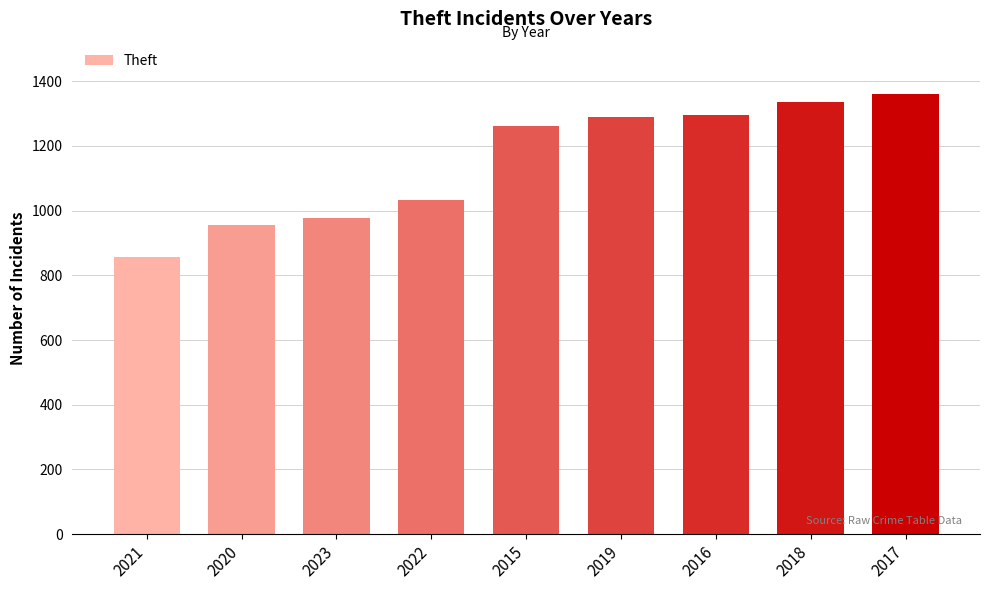

Reading right to left, what are all the values shown in this chart?

2017=1359	2018=1337	2016=1297	2019=1288	2015=1263	2022=1033	2023=976	2020=954	2021=856